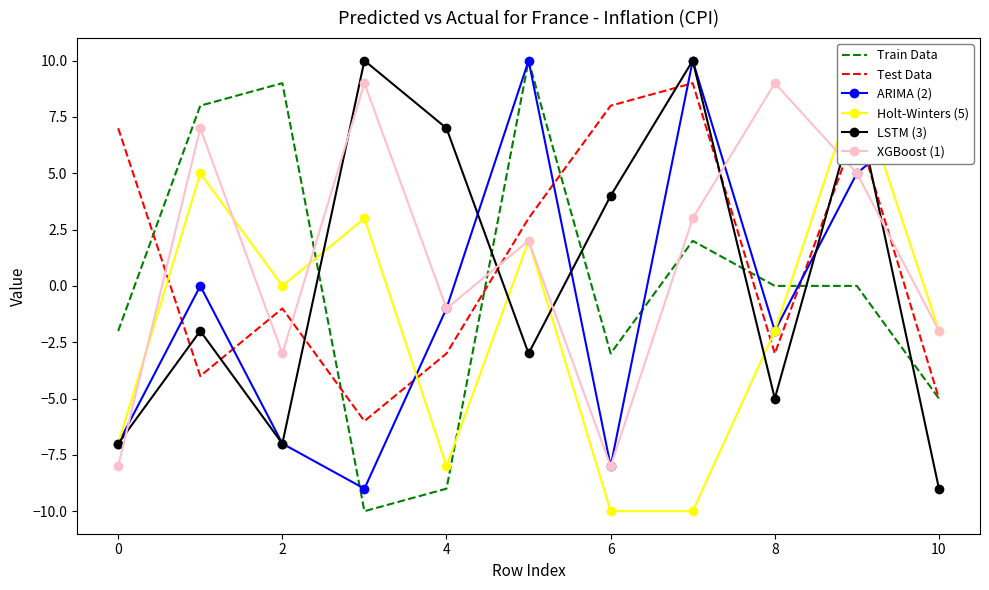

At which category is the sum across all series the highest?

9